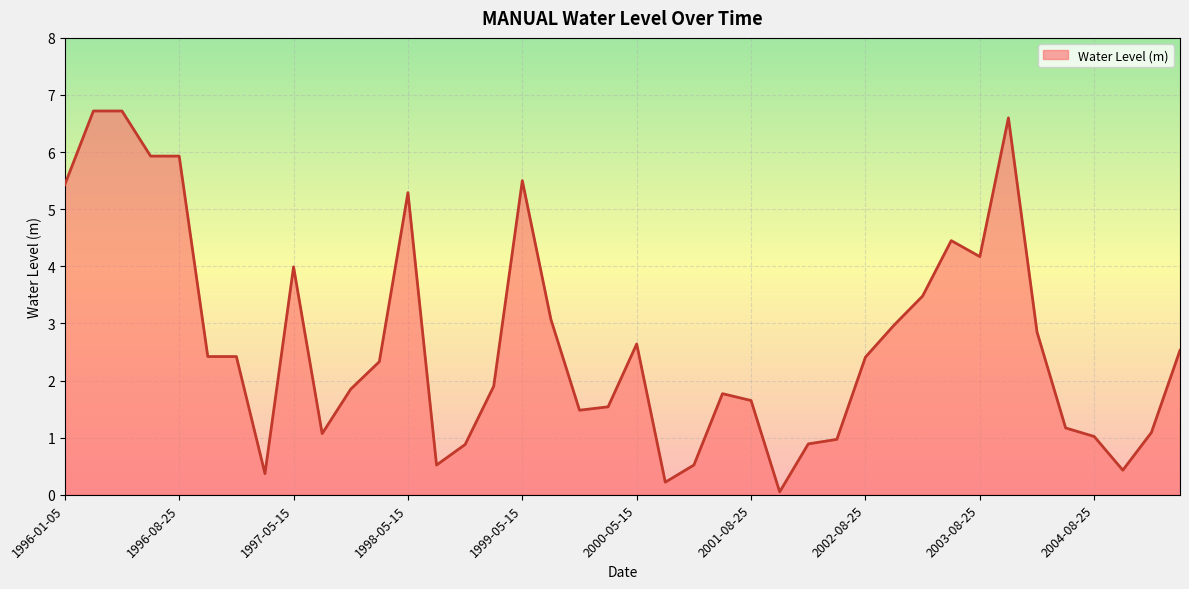

What is the maximum value shown in the chart?

6.7